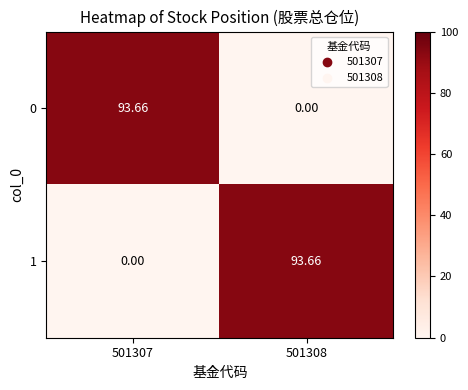

Is the value of 1 at 501307 greater than the value of 0 at 501307?

No